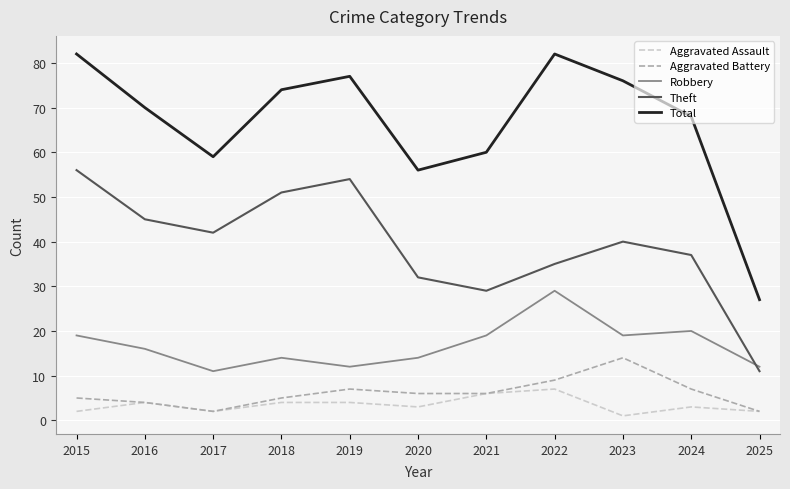

At which category does Theft reach its first local valley?

2017